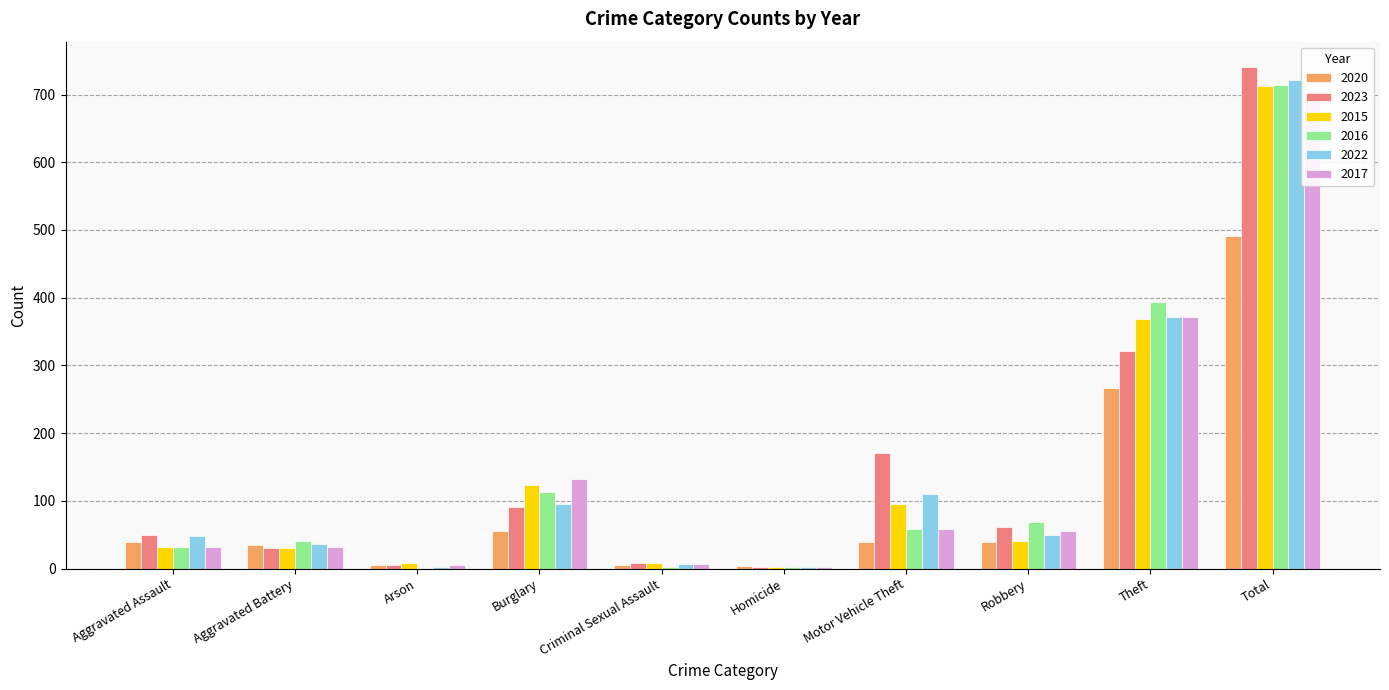

Reading left to right, what are all the values shown in this chart?

2020: 39	35	6	55	6	4	40	40	266	491
2023: 50	30	5	91	9	3	171	61	321	741
2015: 32	31	9	123	9	3	96	41	369	713
2016: 32	41	1	113	3	2	59	69	394	714
2022: 48	36	2	95	7	2	110	50	372	722
2017: 32	32	5	133	7	2	59	55	372	697